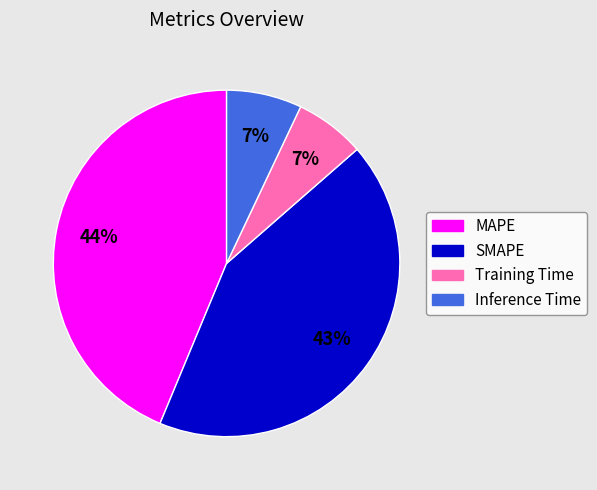

Count the number of slices in the pie.

4